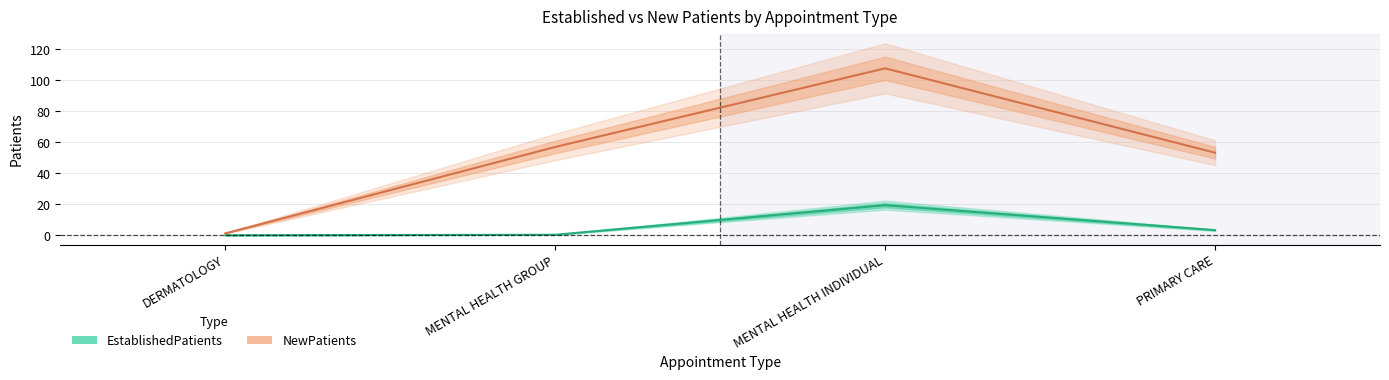

True or false: NewPatients and EstablishedPatients intersect in this chart.

False